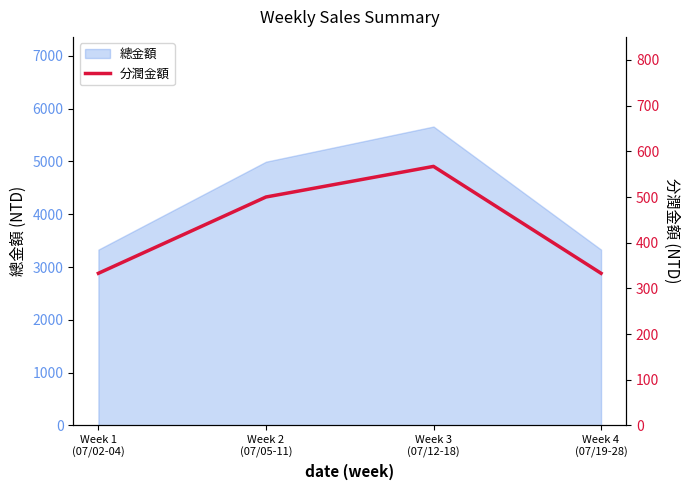

At which label is the value closest to 450?

Week 2
(07/05-11)